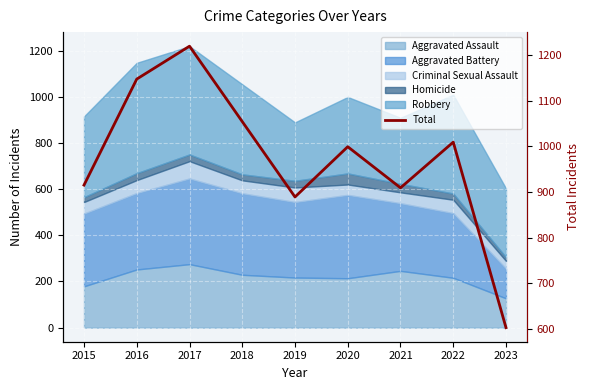

Reading left to right, extract all data points from this chart.

2015=915	2016=1147	2017=1219	2018=1054	2019=889	2020=999	2021=909	2022=1009	2023=603